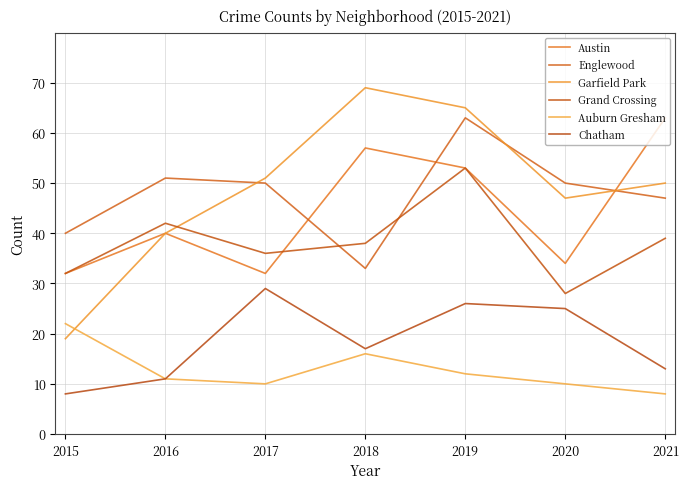

How many lines are shown in the chart?

6